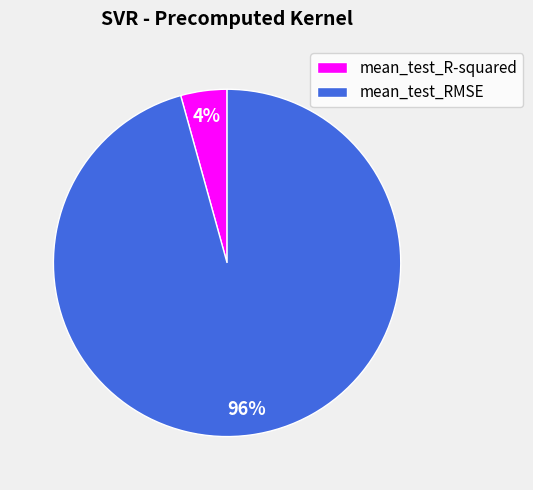

To the nearest percent, what is the average slice percentage?

50%